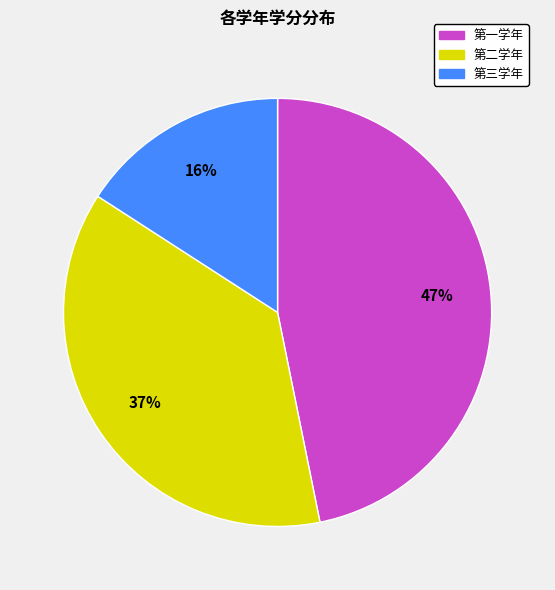

What is the smallest slice in the pie chart?

第三学年